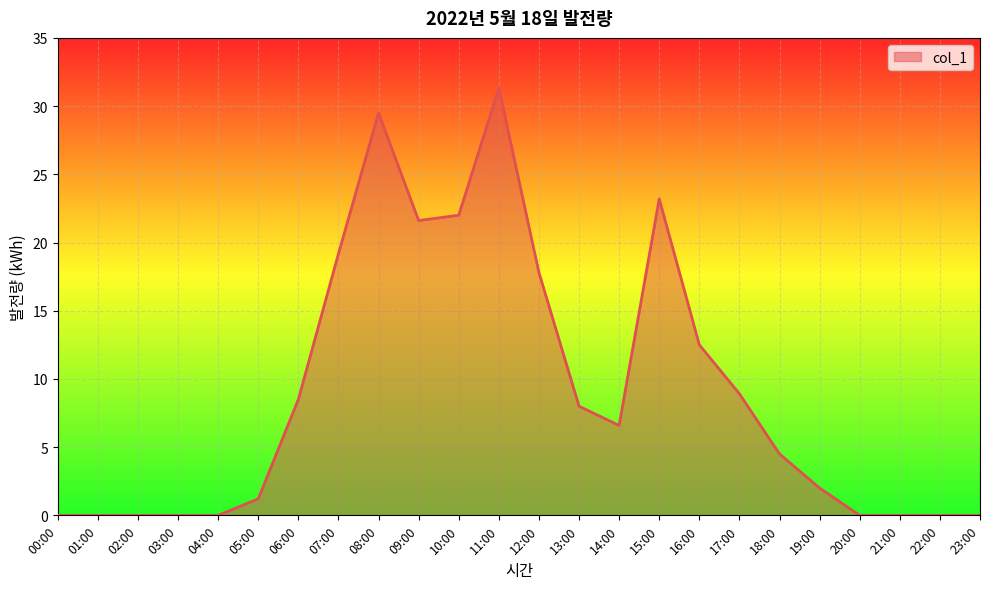

True or false: the data shows 12.5 at 16:00.

True